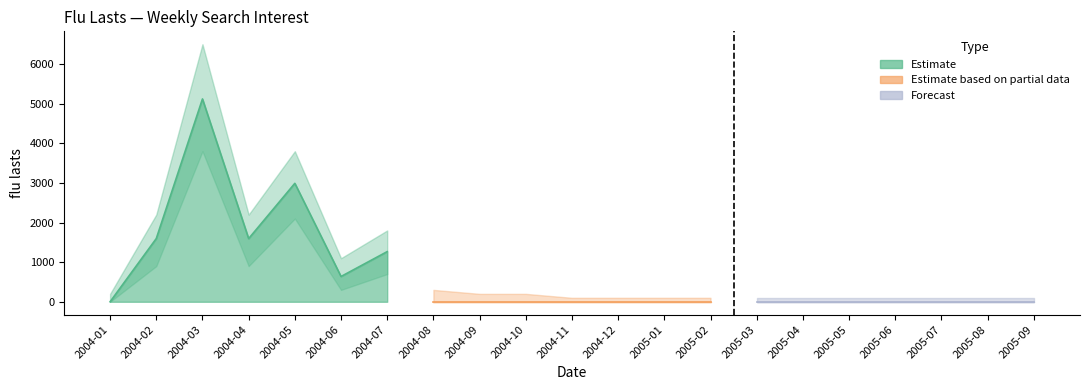

The value of flu_lower at 2004-11 is -1872.1. True or false?

False